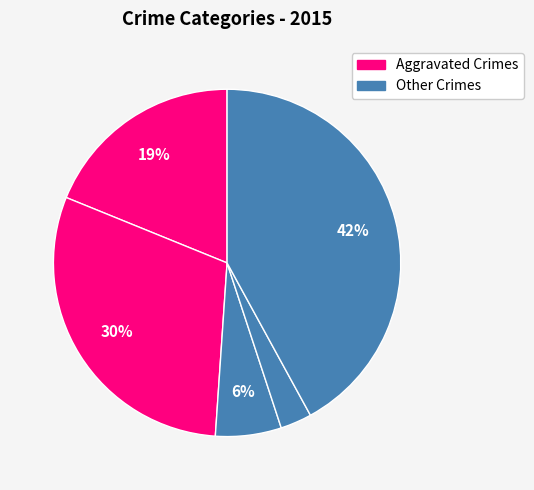

Is there a majority slice in this chart?

No